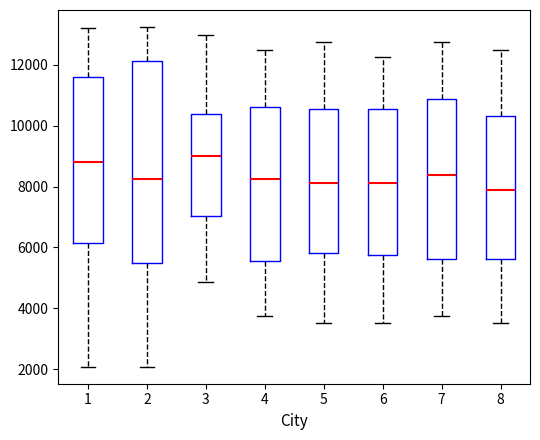

Reading left to right, transcribe this box plot: for each box, give where its median line is, the range the box spans, and where its two whiskers end, as read against the y-axis. The values are not printed on the chart, so give them approximately, as read against the axis.

1: median 8800, box 6200 to 11600, whiskers 2000 to 13200
2: median 8200, box 5600 to 12200, whiskers 2000 to 13200
3: median 9000, box 7000 to 10400, whiskers 4800 to 13000
4: median 8200, box 5600 to 10600, whiskers 3800 to 12600
5: median 8200, box 5800 to 10600, whiskers 3600 to 12800
6: median 8200, box 5800 to 10600, whiskers 3600 to 12200
7: median 8400, box 5600 to 10800, whiskers 3800 to 12800
8: median 7800, box 5600 to 10400, whiskers 3600 to 12600